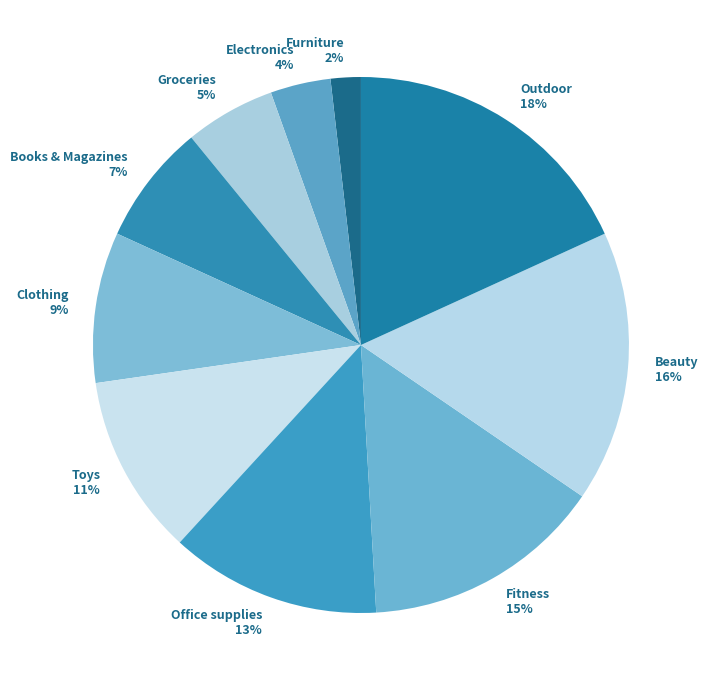

Do Electronics and Office supplies together represent more than half of the pie?

No